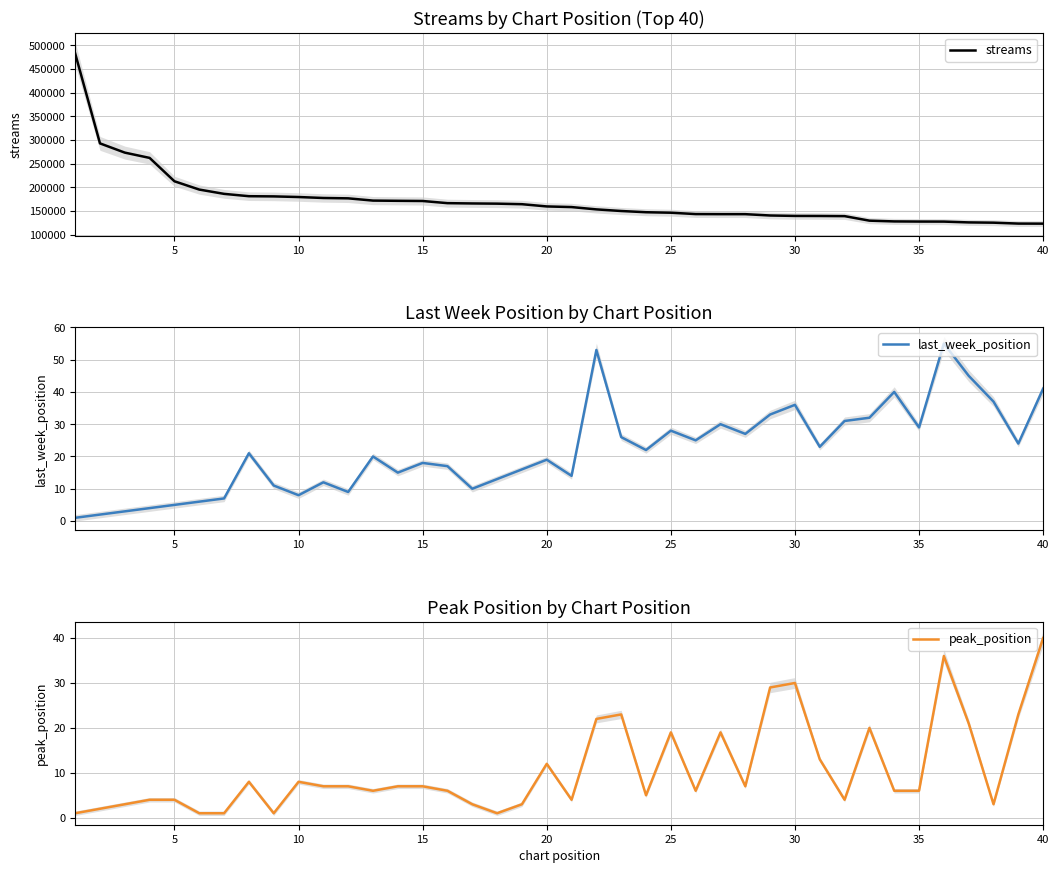

What are all the series names shown in the legend?

streams, last_week_position, peak_position